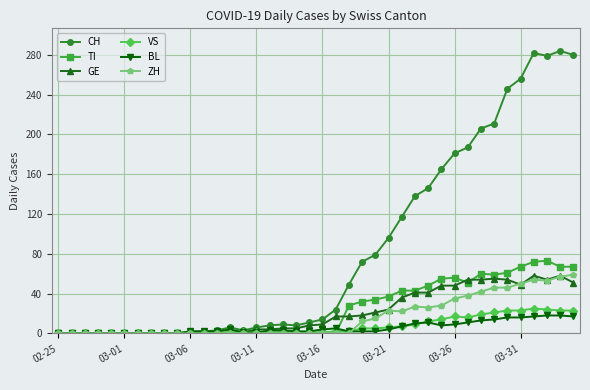

What is the maximum value shown in the chart?

284